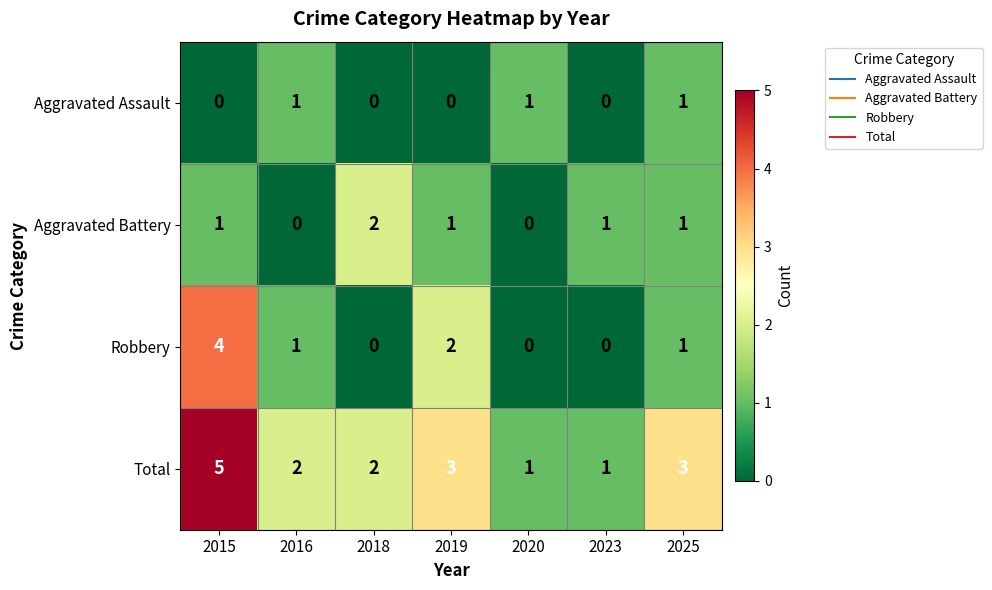

Between 2018 and 2020, which series saw the biggest shift?

Aggravated Battery